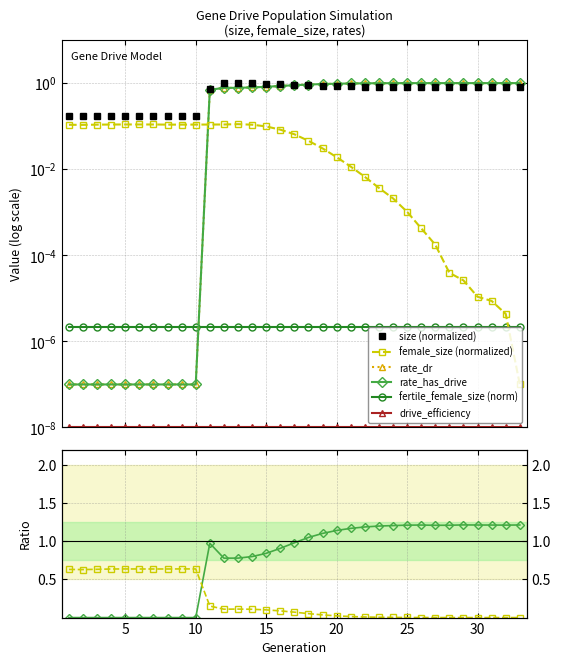

How many data points does each series have?

33